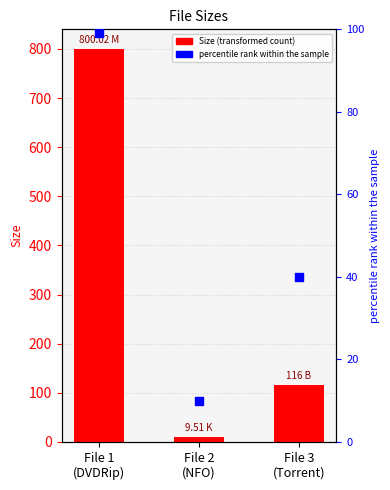

At how many categories does at least one series exceed 549?

1